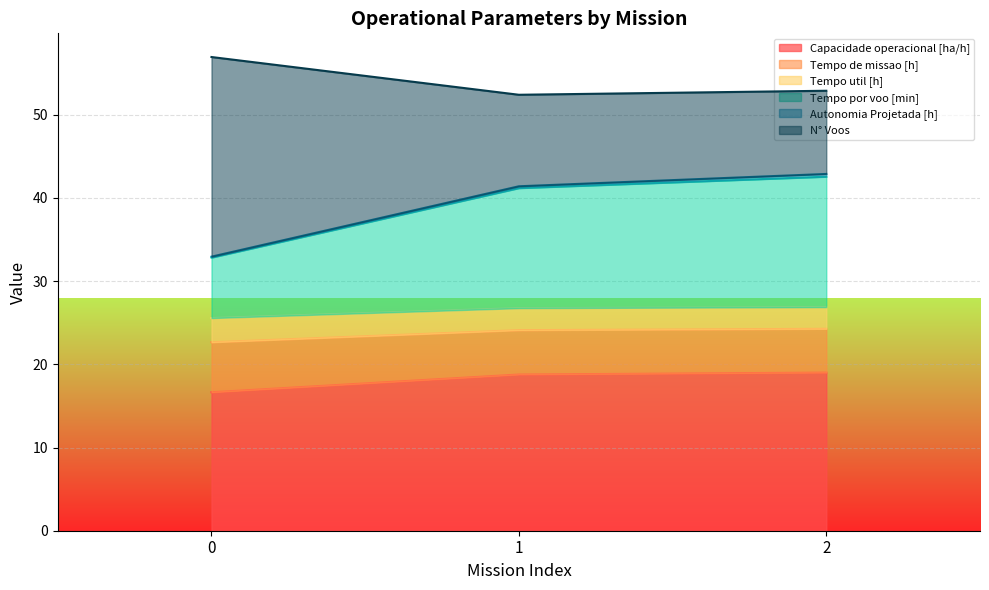

Where does the Tempo por voo [min] series first go above 41?

1